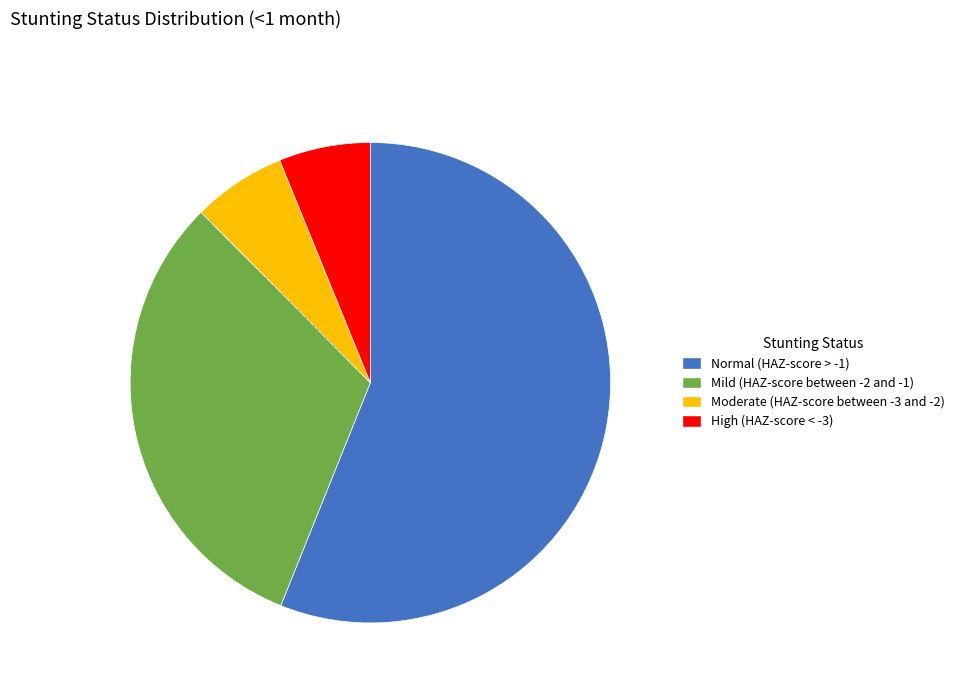

Which has a higher value, Normal (HAZ-score > -1) or Moderate (HAZ-score between -3 and -2)?

Normal (HAZ-score > -1)